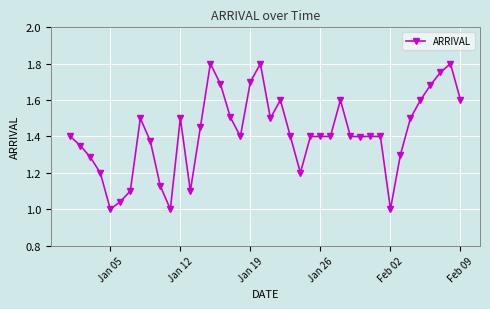

Is this an area chart (filled region under the line)?

No